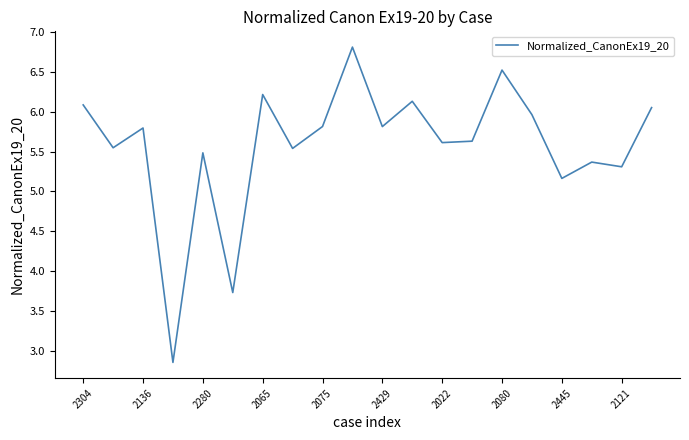

What is the greatest value displayed?

6.8